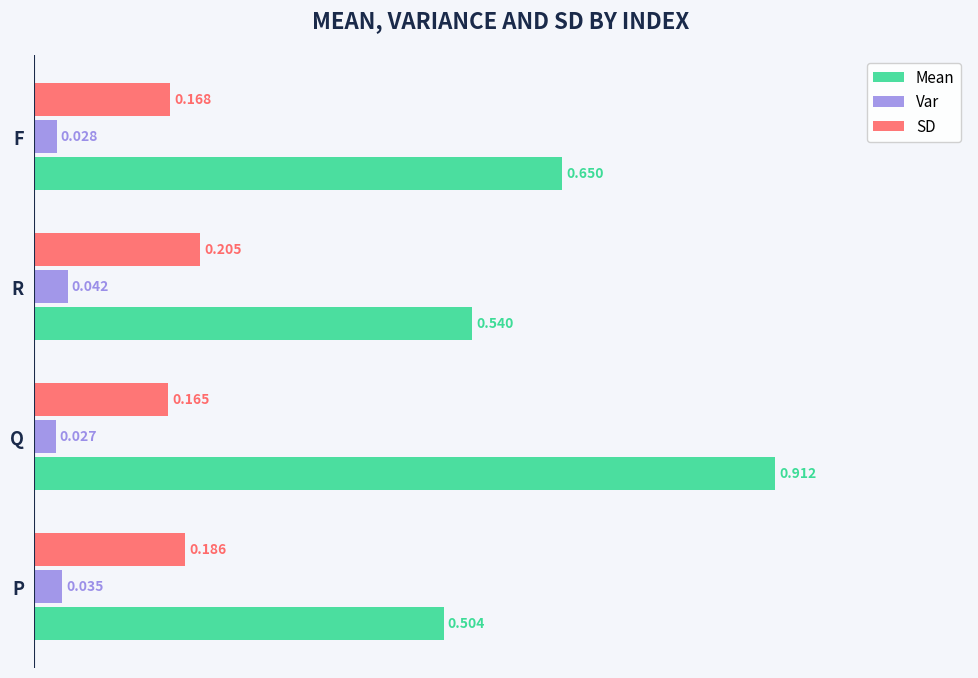

List the labels in order of SD value, largest first.

R, P, F, Q